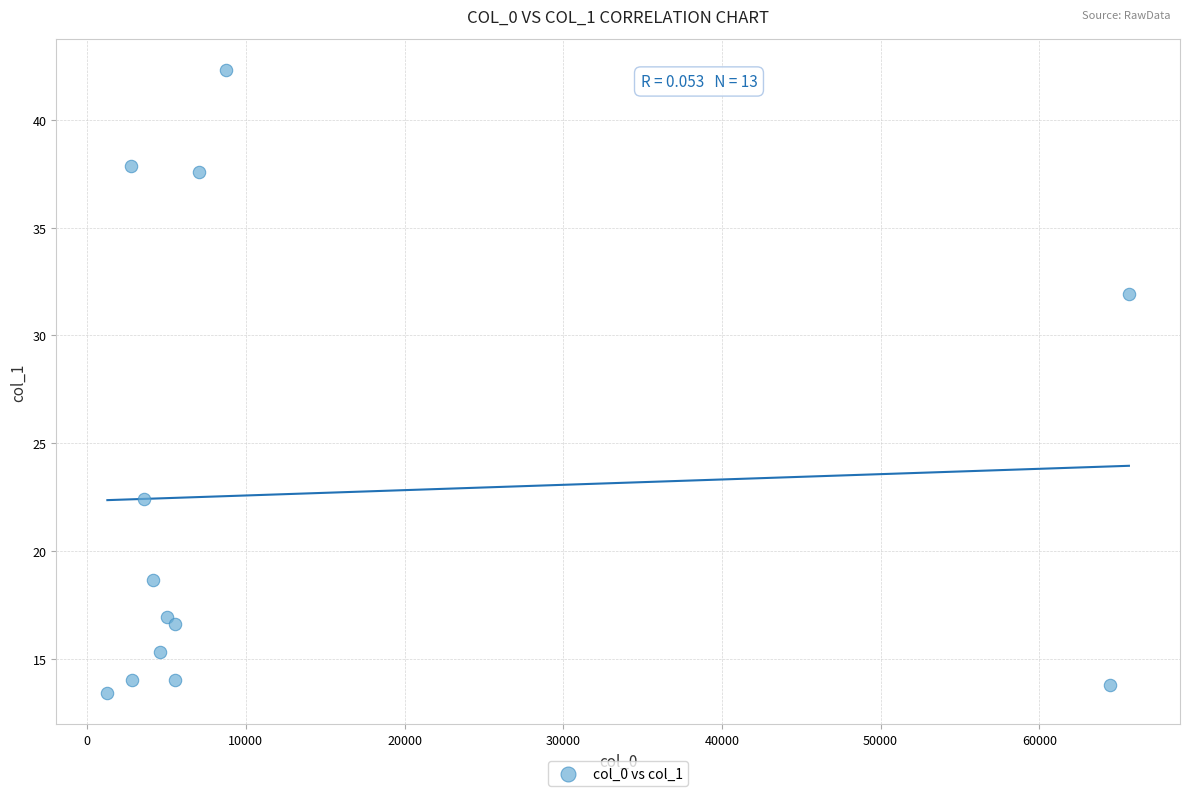

What is the range of X values (max minus min)?

64370.3